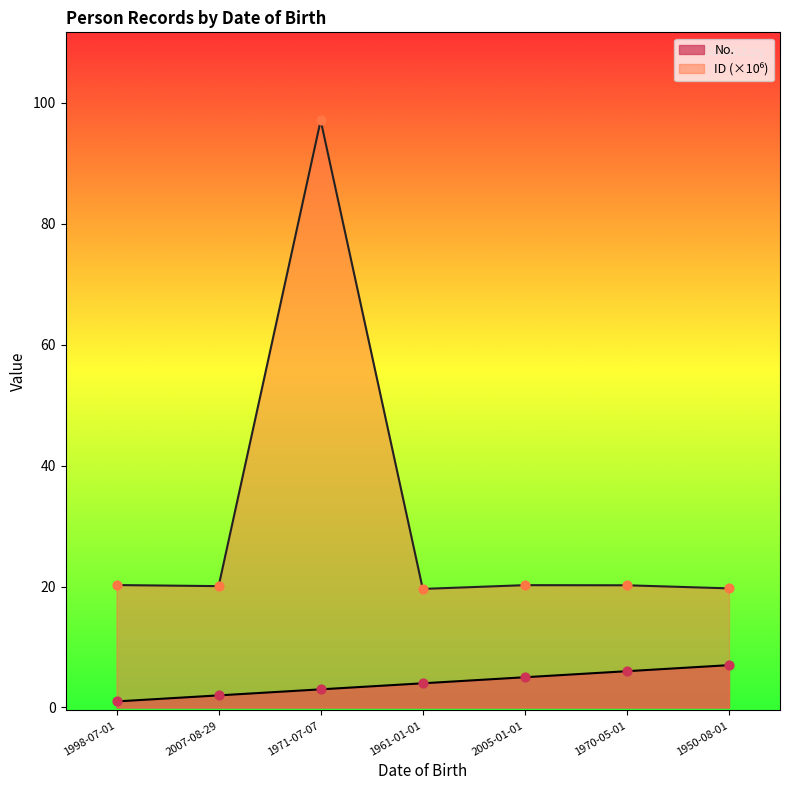

Which series reaches the minimum Y coordinate?

No.